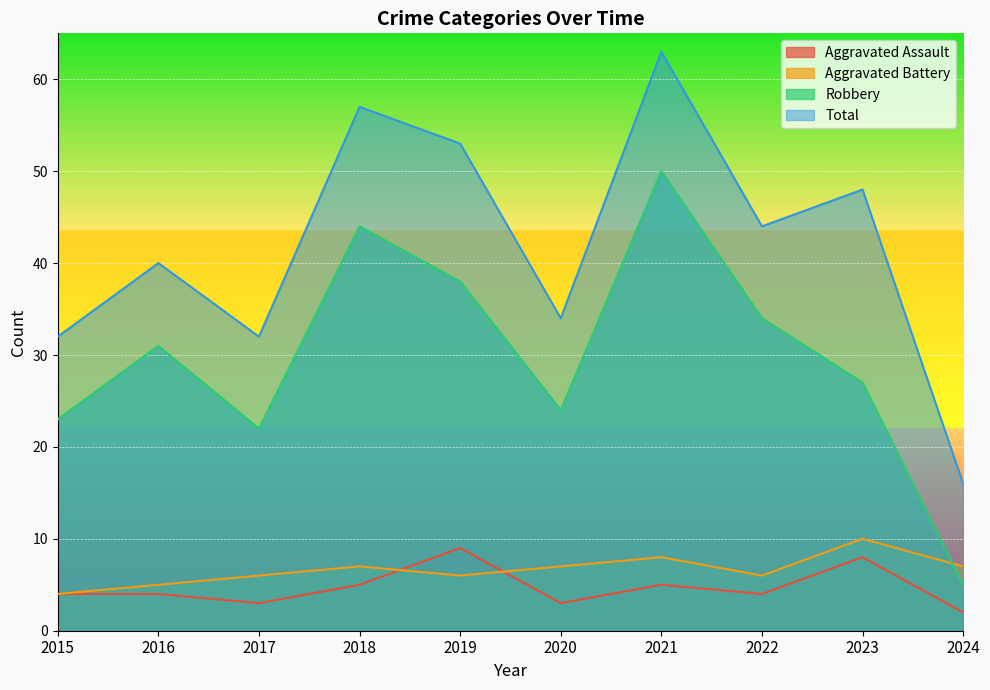

How many lines are shown in the chart?

4